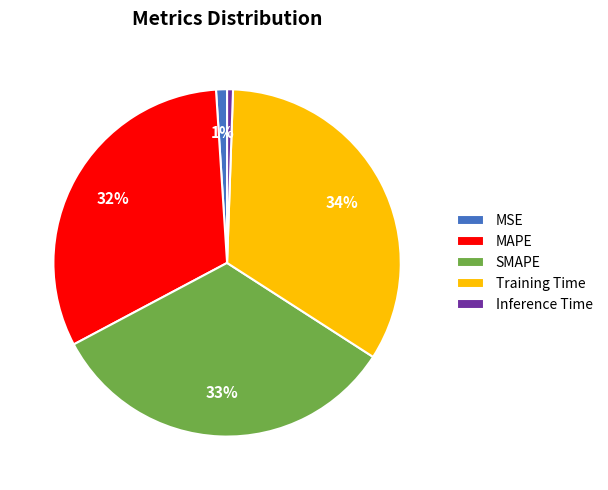

True or false: MSE accounts for 15% of the total.

False